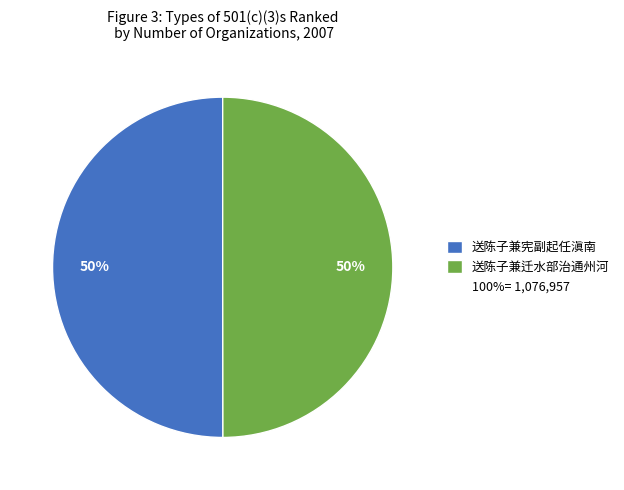

To the nearest percent, what is the average slice percentage?

50%